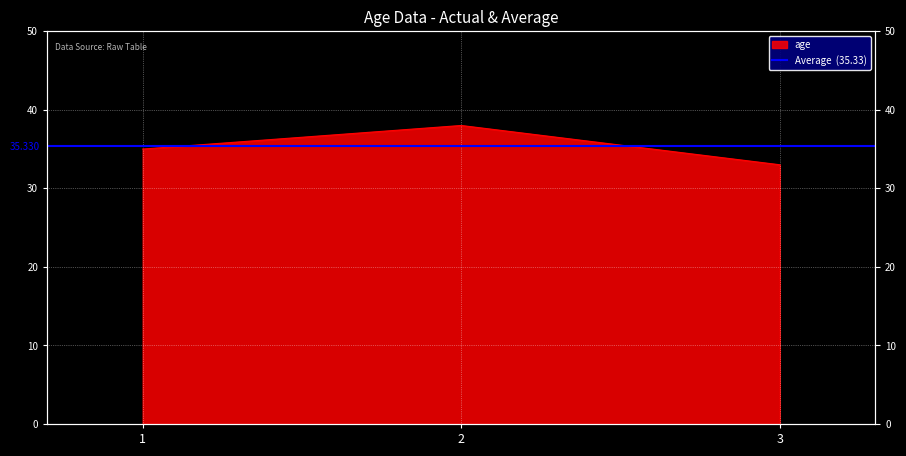

What is the difference between the values at 2 and 1?

3